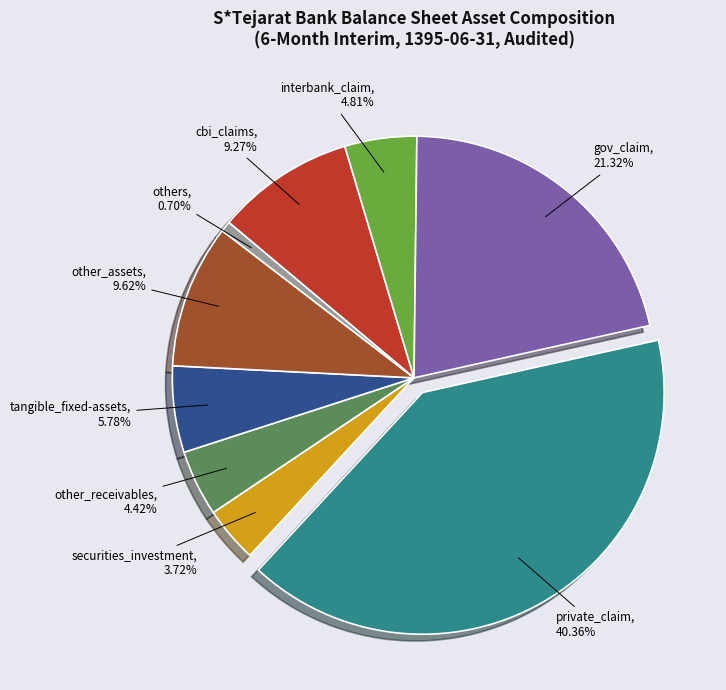

How many segments does this pie chart have?

9